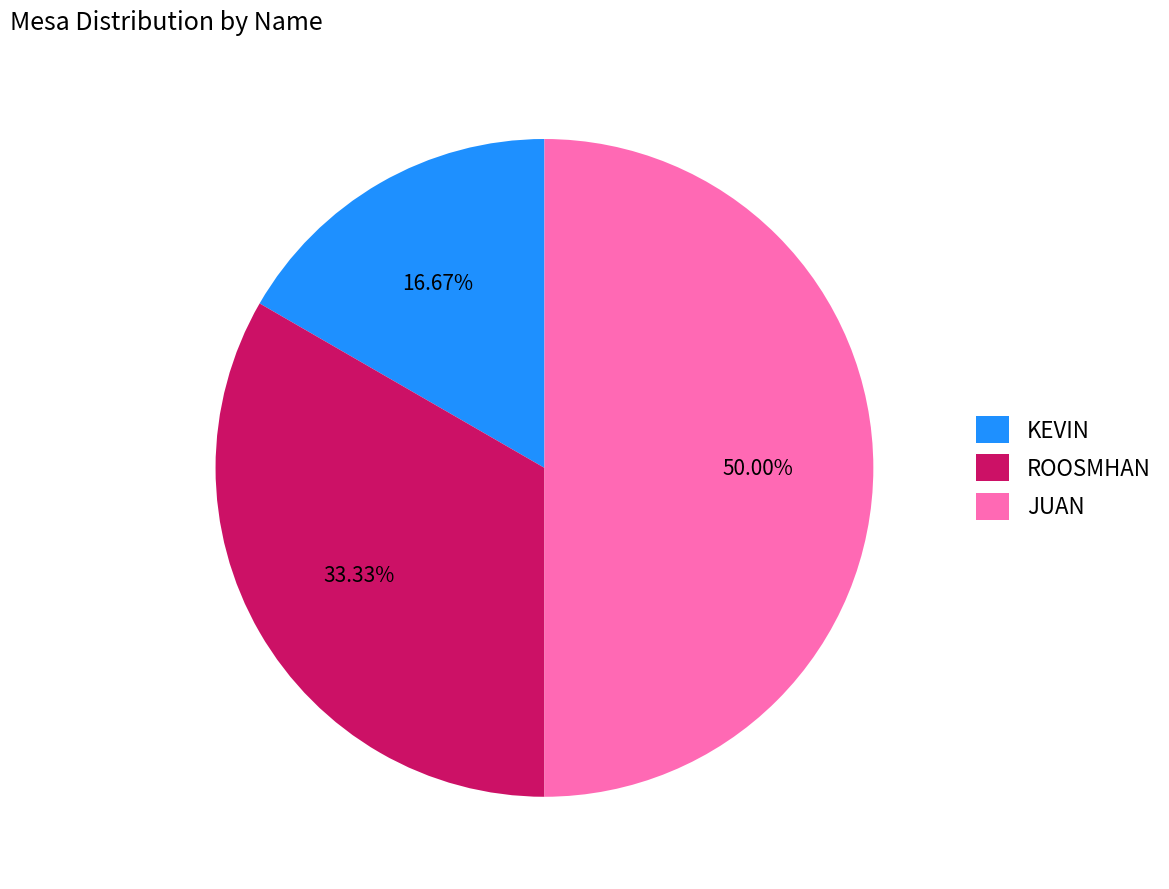

What percentage do JUAN and KEVIN together represent?

66.7%